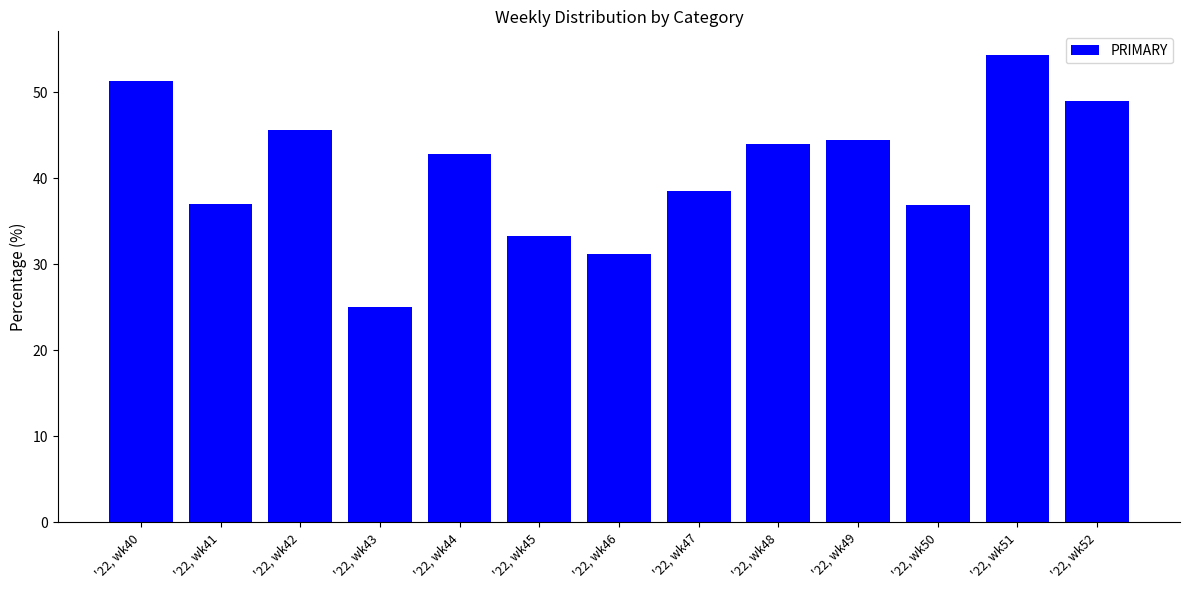

What is the difference between the second highest and second lowest values?

20.0